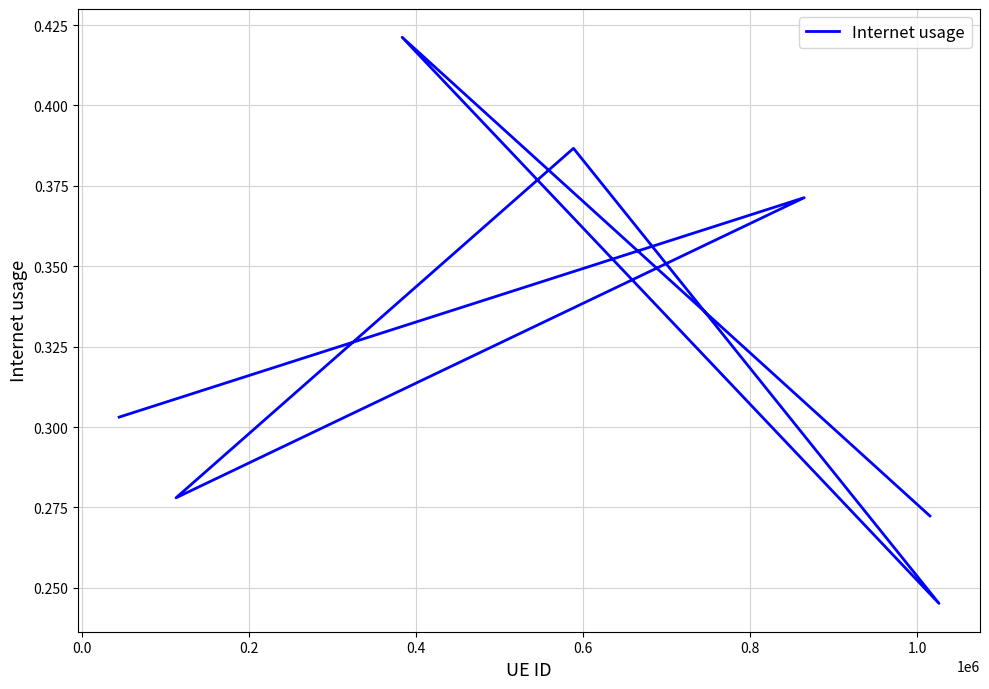

What is the label of the 7th point from the left?

1.0